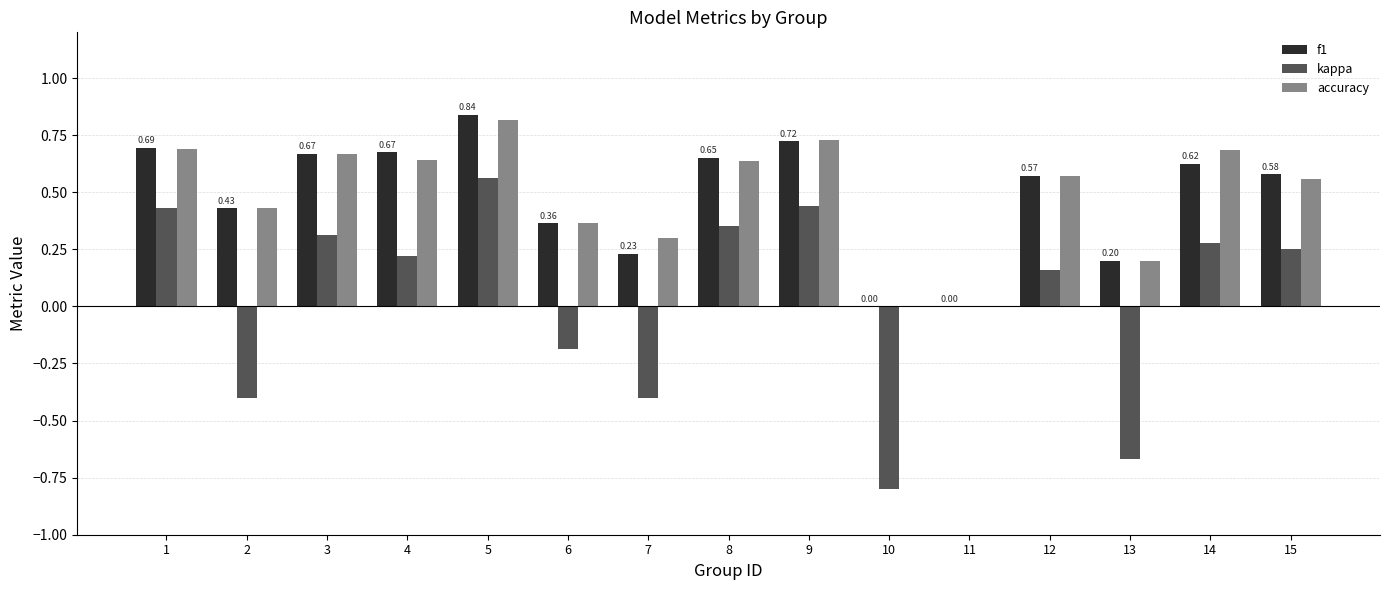

Which series has the largest range (max minus min)?

kappa